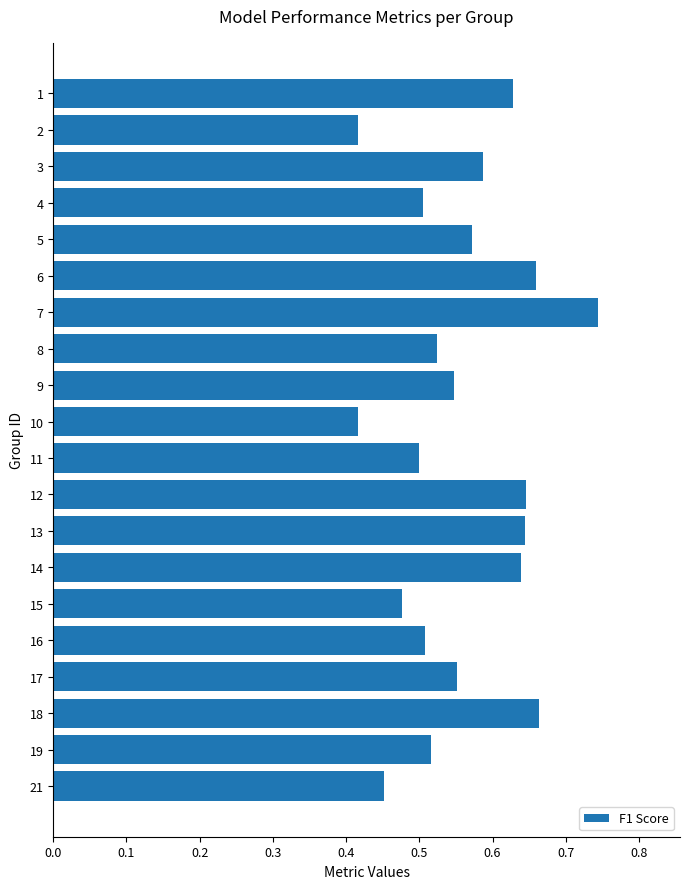

Count the values in the range 0 to 1.

20